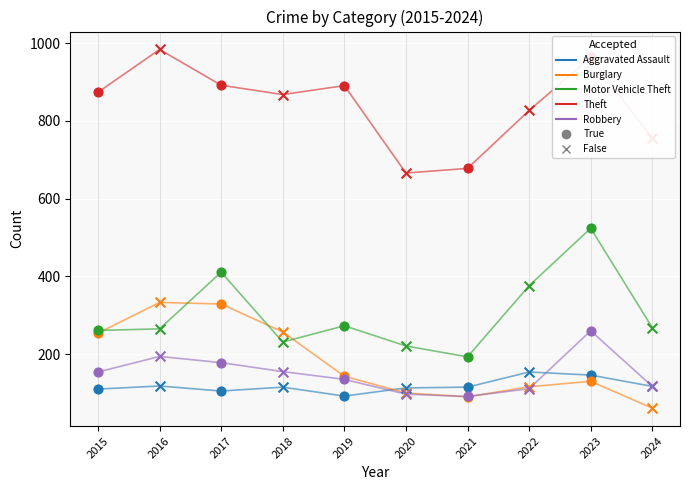

At which category is the sum across all series the highest?

2023